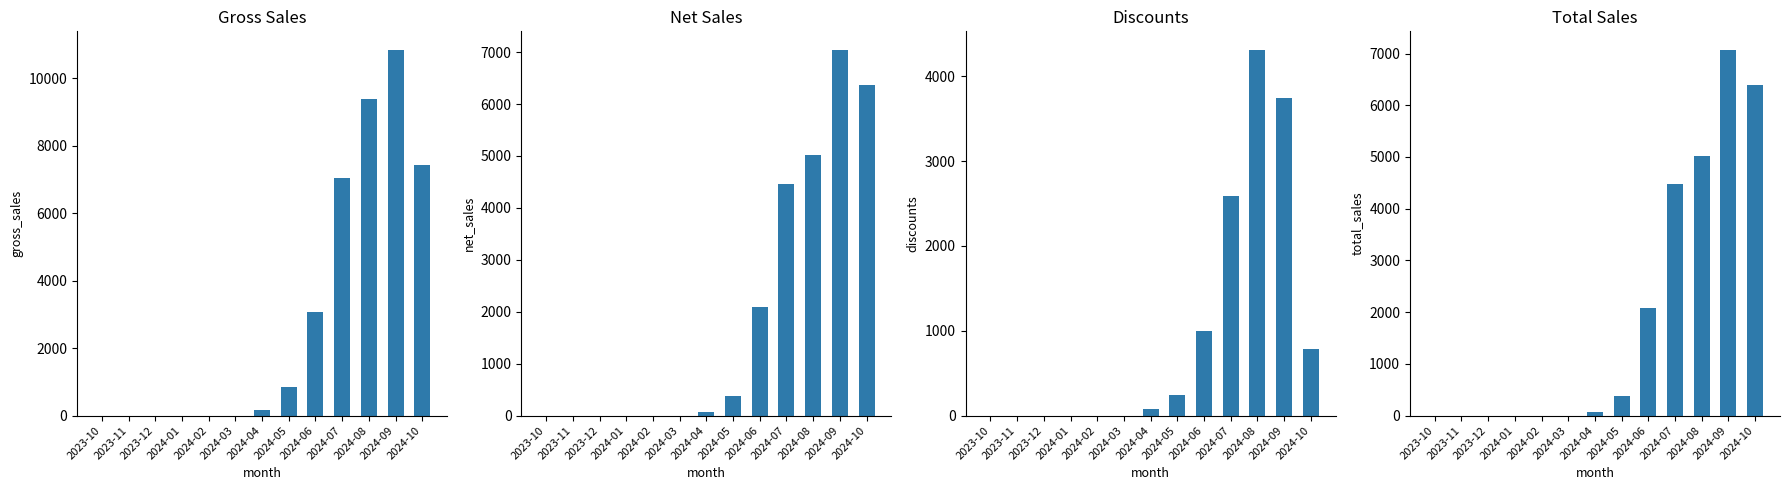

Reading left to right, transcribe all the data shown in this chart.

gross_sales: 0.0	0.0	0.0	0.0	0.0	0.0	175.7	840.6	3080.2	7056.5	9399.9	10852.7	7421.5
net_sales: 0.0	0.0	0.0	0.0	0.0	0.0	77.8	376.1	2082.9	4463.0	5011.1	7047.8	6362.9
discounts: 0.0	0.0	0.0	0.0	0.0	0.0	77.8	242.6	997.4	2593.6	4314.0	3741.0	786.0
total_sales: 0.0	0.0	0.0	0.0	0.0	0.0	77.8	381.1	2086.3	4470.6	5023.4	7076.1	6387.9